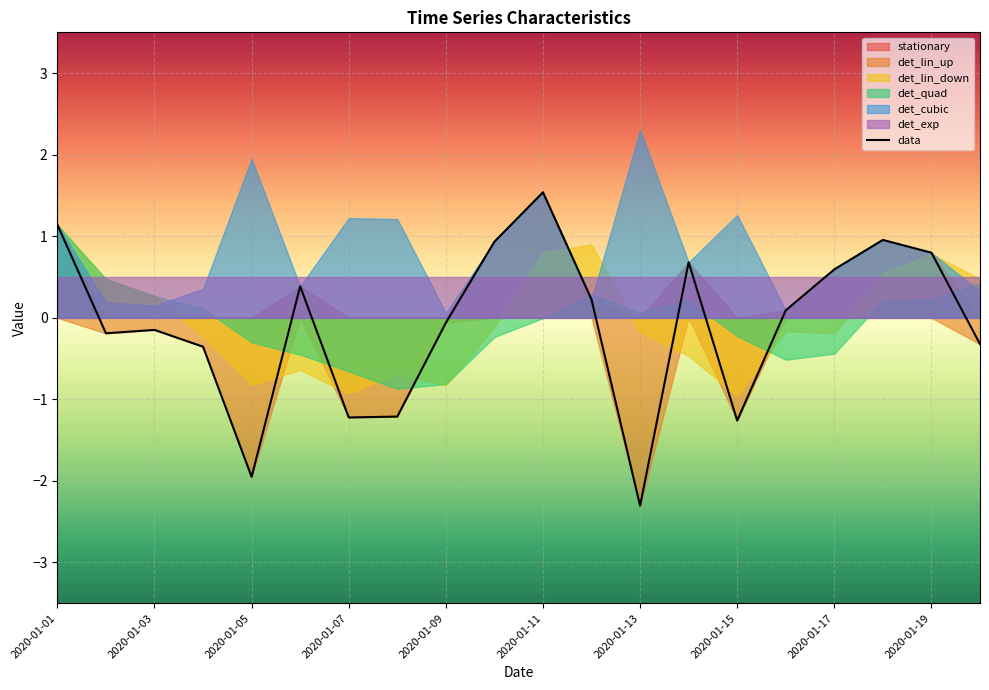

True or false: the data shows 0.1 at 15.

False